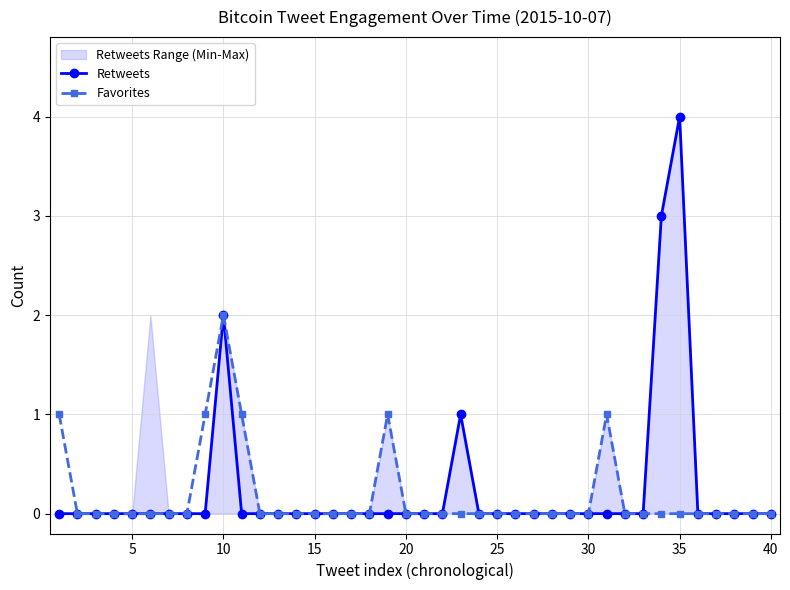

List the series in order of their overall mean, lowest first.

Favorites, Retweets